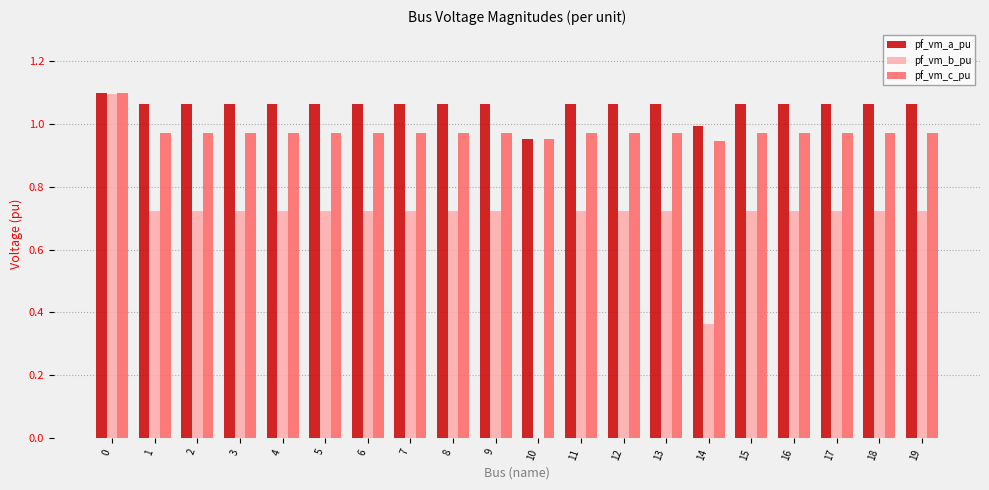

What are all the series names shown in the legend?

pf_vm_a_pu, pf_vm_b_pu, pf_vm_c_pu